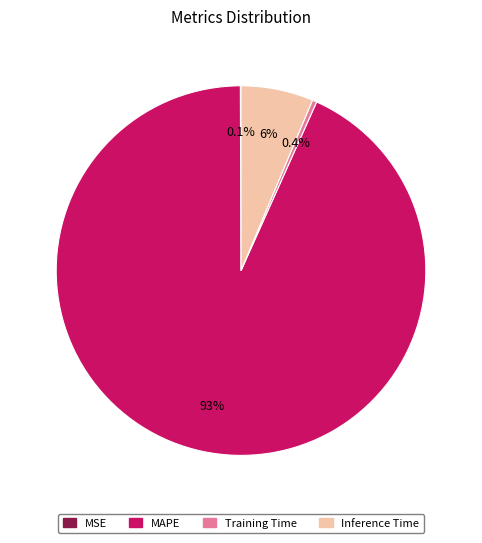

To the nearest percent, what is the average slice percentage?

25%